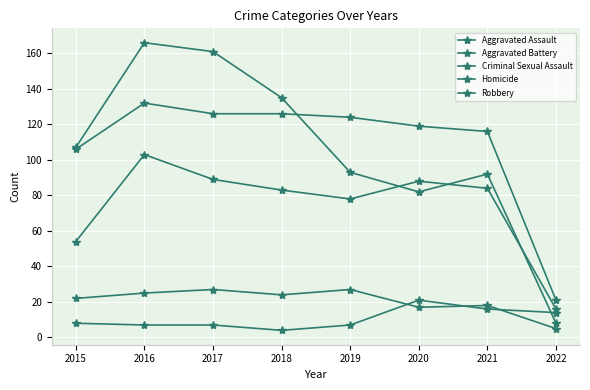

Is it true that Criminal Sexual Assault equals 5 at 2022?

True